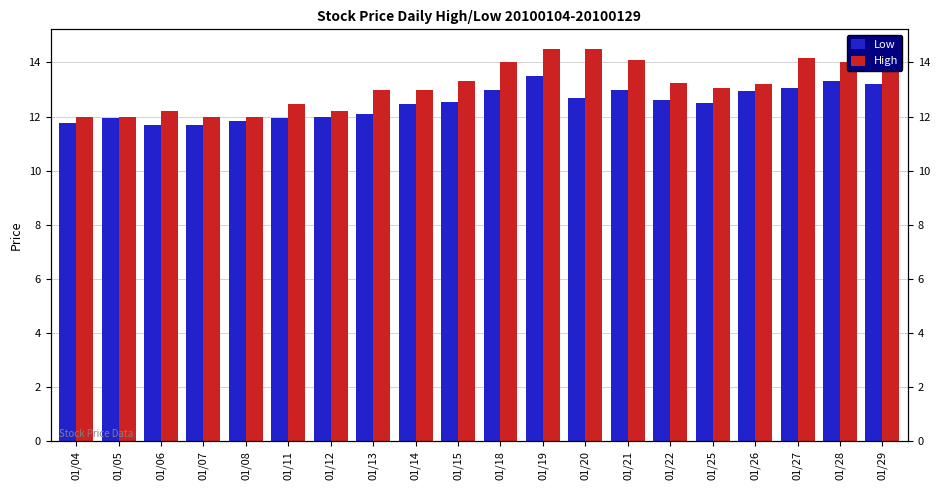

Reading left to right, what are all the values shown in this chart?

Low: 01/04=11.8	01/05=11.9	01/06=11.7	01/07=11.7	01/08=11.8	01/11=11.9	01/12=12.0	01/13=12.1	01/14=12.4	01/15=12.6	01/18=13.0	01/19=13.5	01/20=12.7	01/21=13.0	01/22=12.6	01/25=12.5	01/26=12.9	01/27=13.1	01/28=13.3	01/29=13.2
High: 01/04=12.0	01/05=12.0	01/06=12.2	01/07=12.0	01/08=12.0	01/11=12.4	01/12=12.2	01/13=13.0	01/14=13.0	01/15=13.3	01/18=14.0	01/19=14.5	01/20=14.5	01/21=14.1	01/22=13.2	01/25=13.1	01/26=13.2	01/27=14.2	01/28=14.0	01/29=13.8